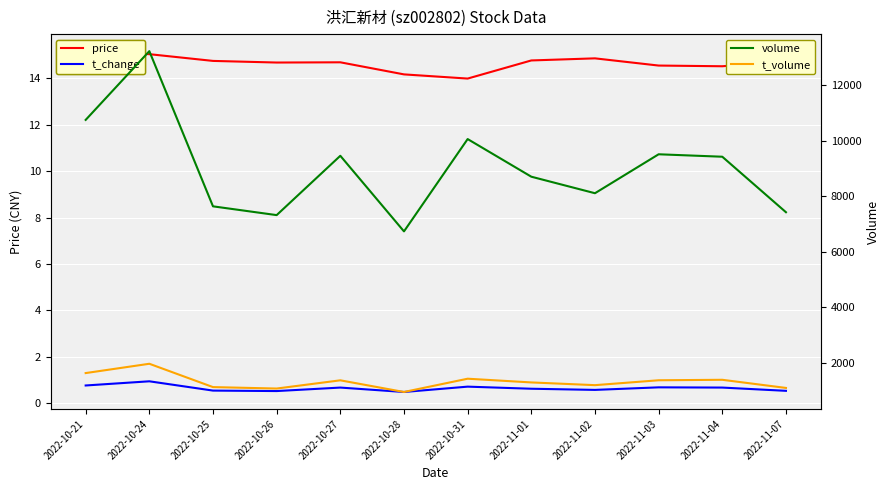

True or false: t_change and price cross at least once.

False